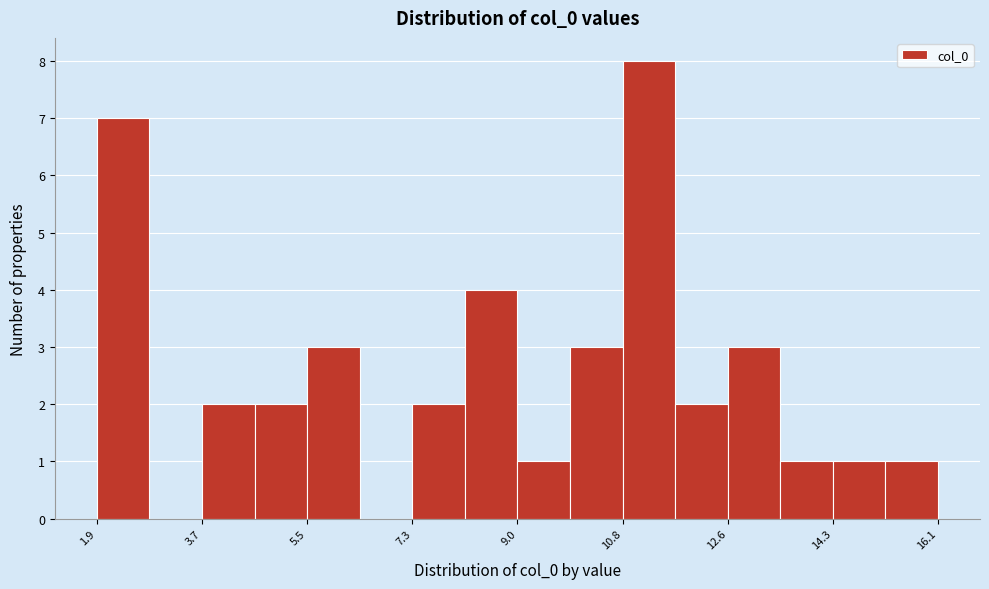

Over which range of the x-axis is the bar tallest?

10.8 to 11.6